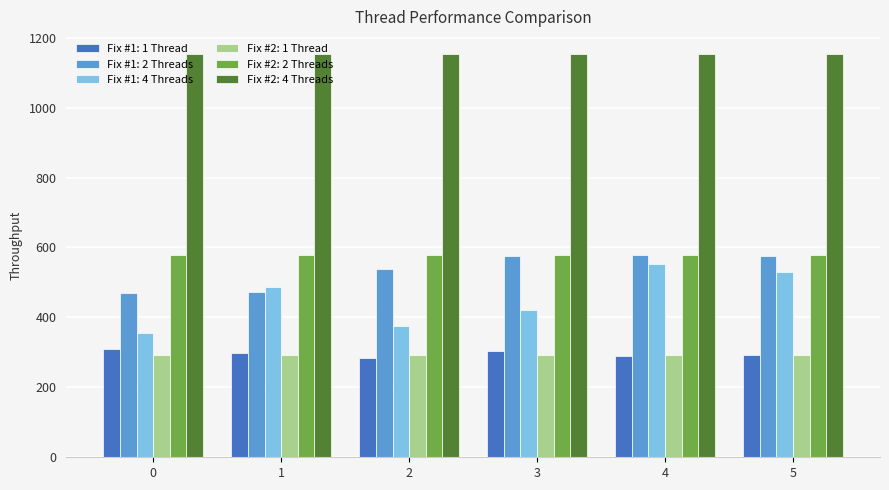

What is the difference between the maximum and second lowest values in the Fix #1: 2 Threads series?

103.8